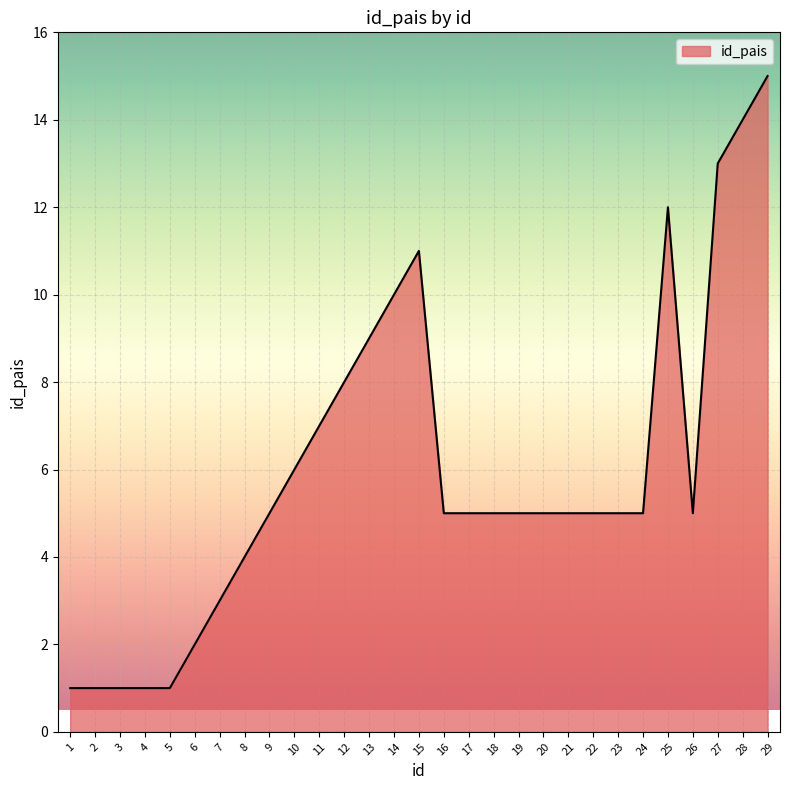

Reading left to right, list all the values displayed in this chart.

1	1	1	1	1	2	3	4	5	6	7	8	9	10	11	5	5	5	5	5	5	5	5	5	12	5	13	14	15